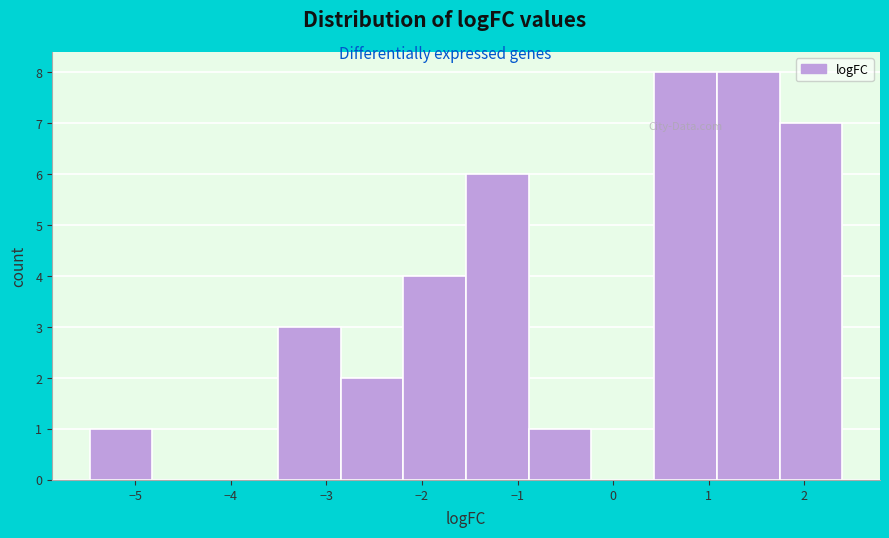

Reading left to right, transcribe this chart: for each bar, give the range it covers on the x-axis and its height. Neither the bar edges nor the heights are printed on the chart, so give them approximately, as read against the axes.

-5.5 to -4.8: 1
-4.8 to -4.2: 0
-4.2 to -3.5: 0
-3.5 to -2.9: 3
-2.9 to -2.2: 2
-2.2 to -1.5: 4
-1.5 to -0.9: 6
-0.9 to -0.2: 1
-0.2 to 0.4: 0
0.4 to 1.1: 8
1.1 to 1.7: 8
1.7 to 2.4: 7